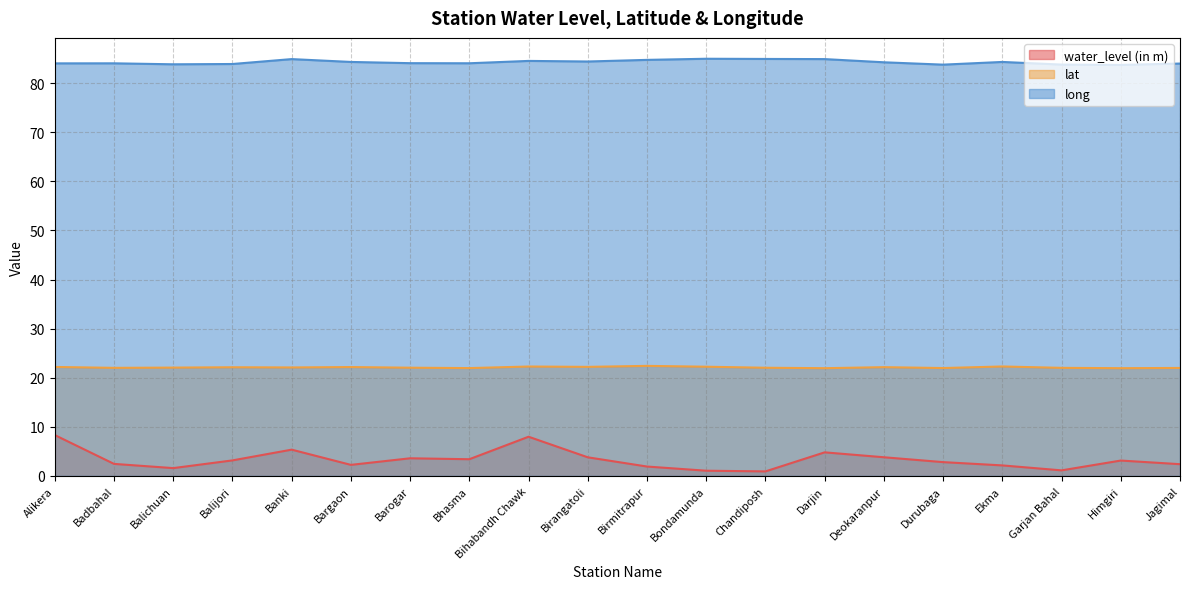

What is the label of the 3rd point from the right?

Garjan Bahal